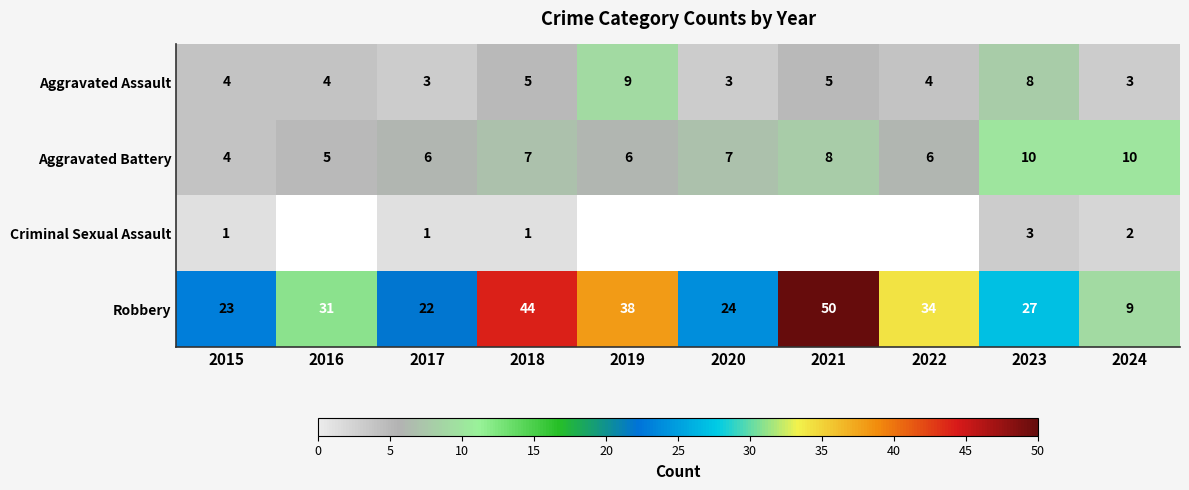

What is the difference between the highest and lowest values at 2020?

21.0